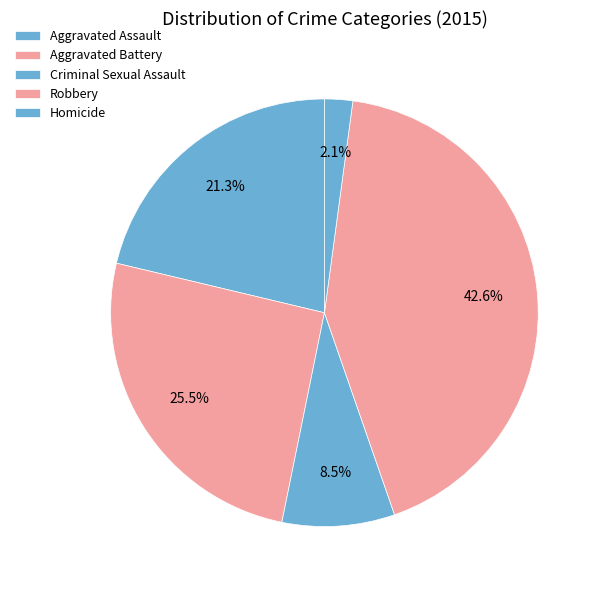

Between Aggravated Battery and Homicide, which is larger?

Aggravated Battery